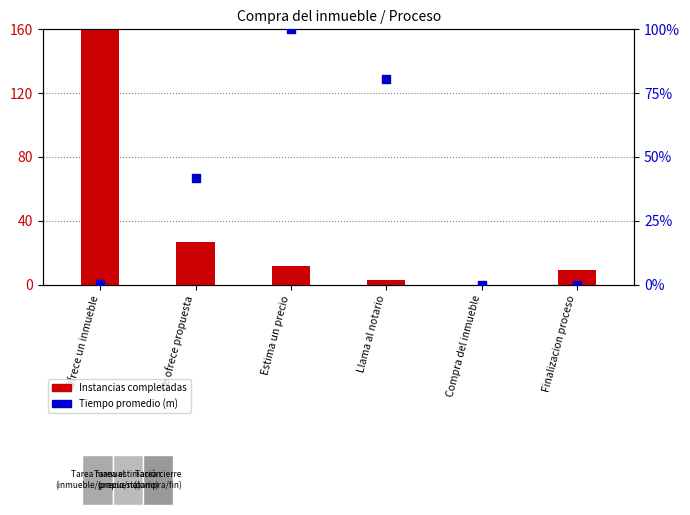

Which series contains the lowest Y value?

Instancias completadas